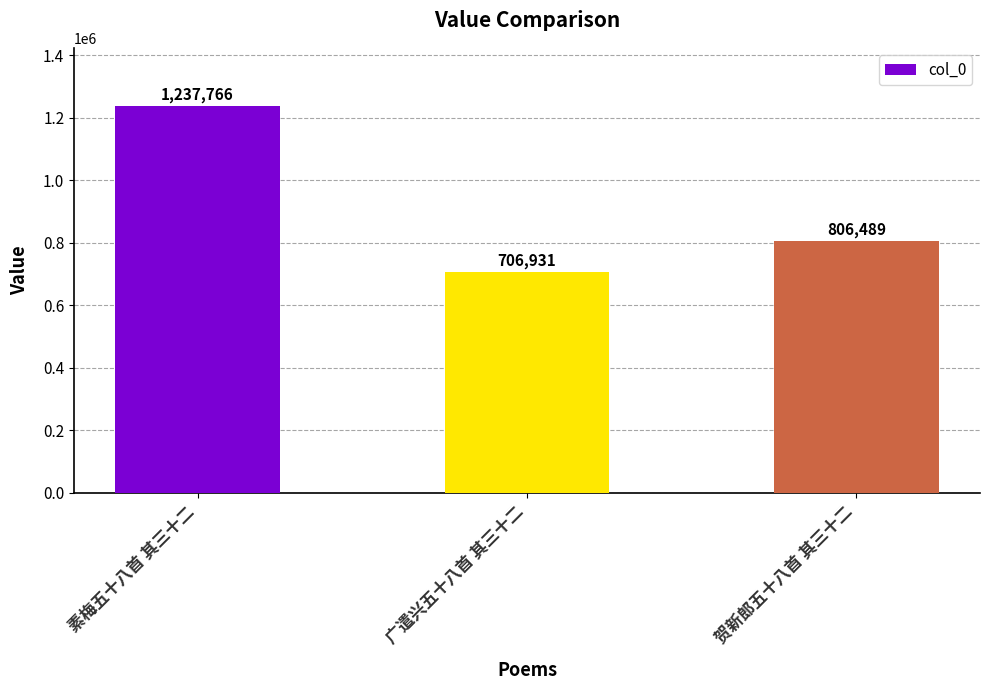

List the labels in order of value, largest first.

素梅五十八首 其三十二, 贺新郎五十八首 其三十二, 广遣兴五十八首 其三十二